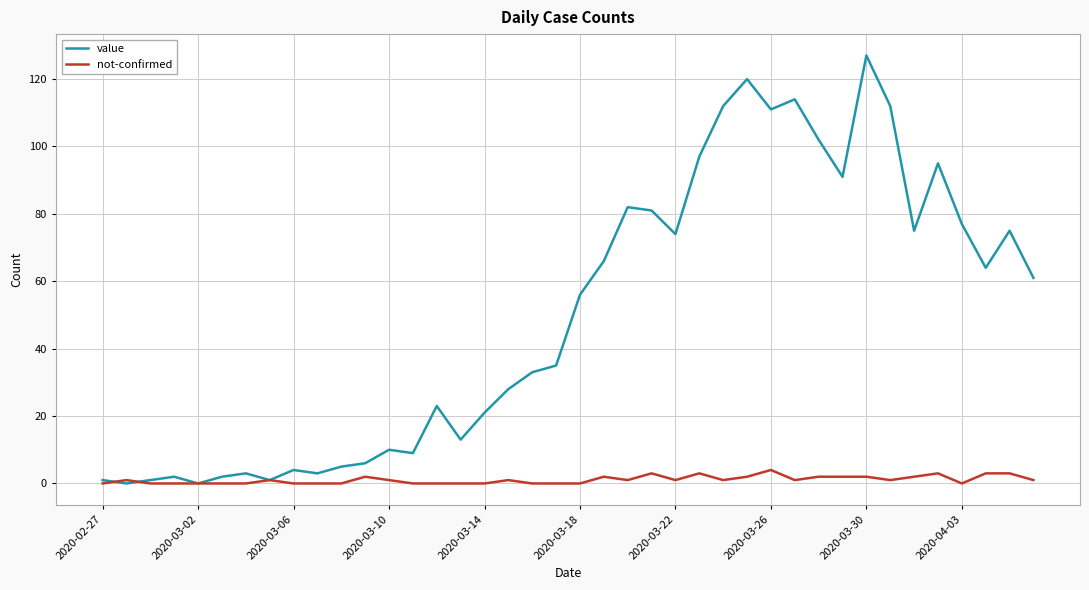

Reading left to right, transcribe all the data shown in this chart.

value: 1	0	1	2	0	2	3	1	4	3	5	6	10	9	23	13	21	28	33	35	56	66	82	81	74	97	112	120	111	114	102	91	127	112	75	95	77	64	75	61
not-confirmed: 0	1	0	0	0	0	0	1	0	0	0	2	1	0	0	0	0	1	0	0	0	2	1	3	1	3	1	2	4	1	2	2	2	1	2	3	0	3	3	1